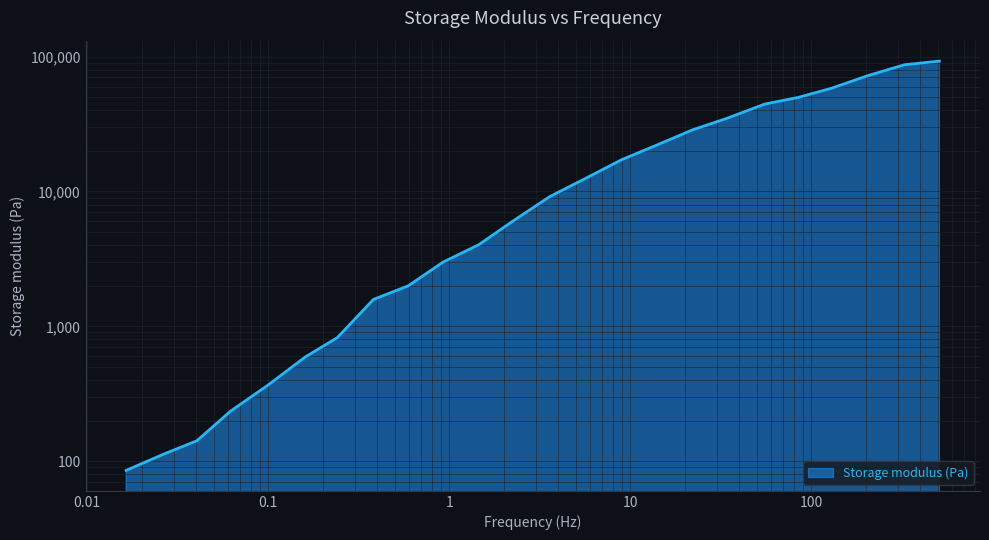

The chart shows a value of 92572.1 at 508.3686277553098. True or false?

True